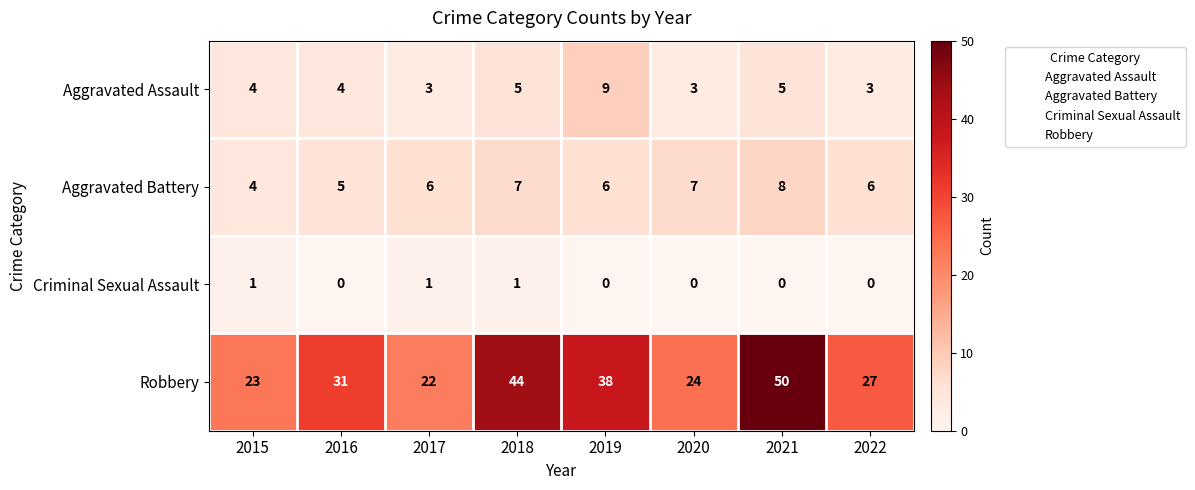

Rank the series by their maximum value, from lowest to highest.

Criminal Sexual Assault, Aggravated Battery, Aggravated Assault, Robbery